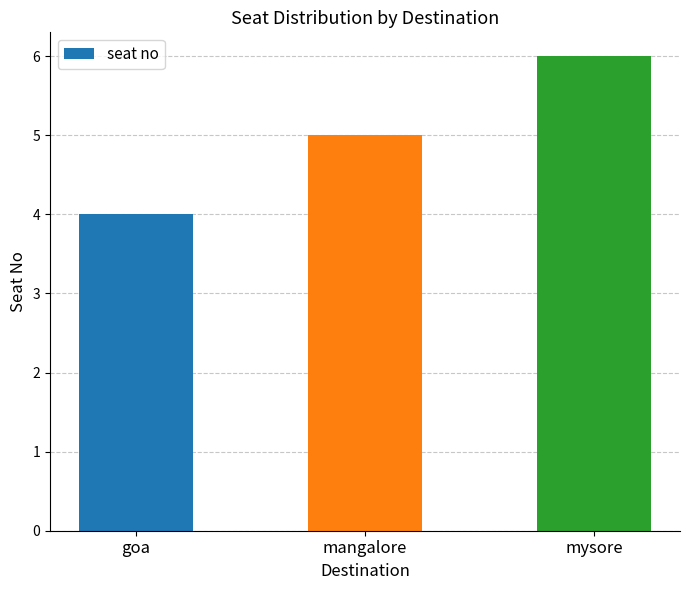

What is the sum of all values?

15